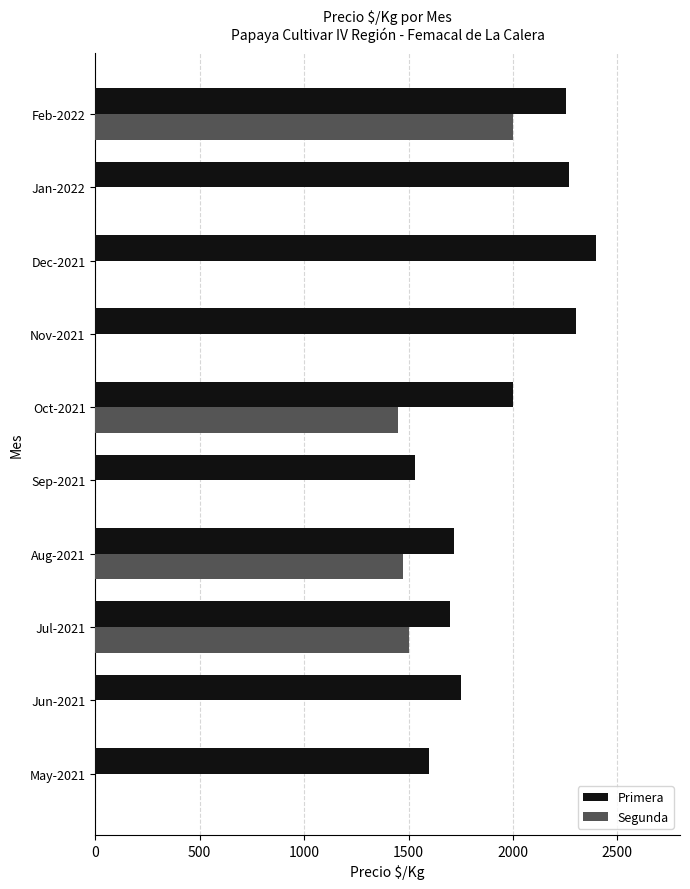

Between Oct-2021 and Nov-2021, which series saw the biggest shift?

Segunda